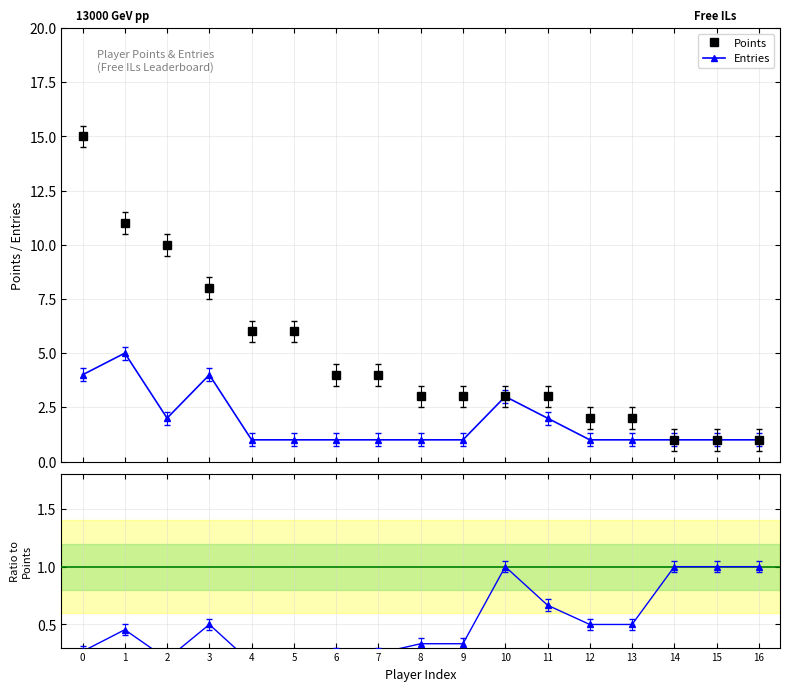

True or false: Points has a value of 1.9 at 11.

False